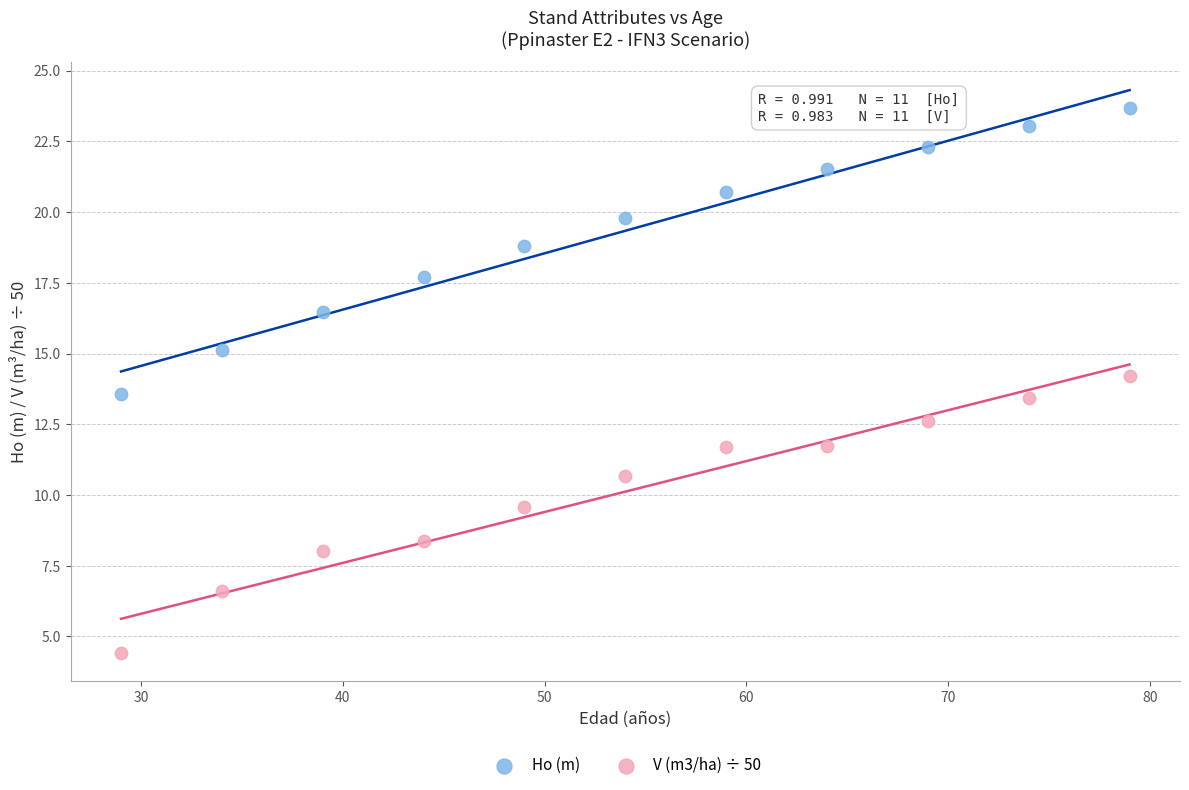

Across all data points, what is the range of Y values (max minus min)?

19.3